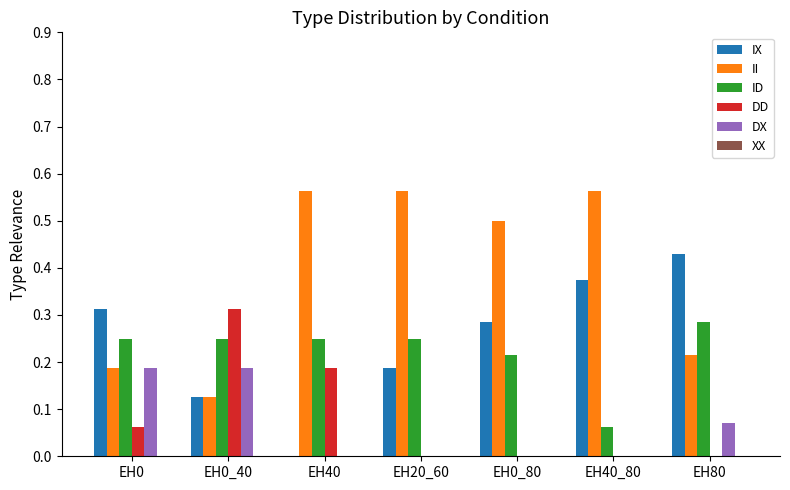

Is it true that II equals 0.9 at EH20_60?

False